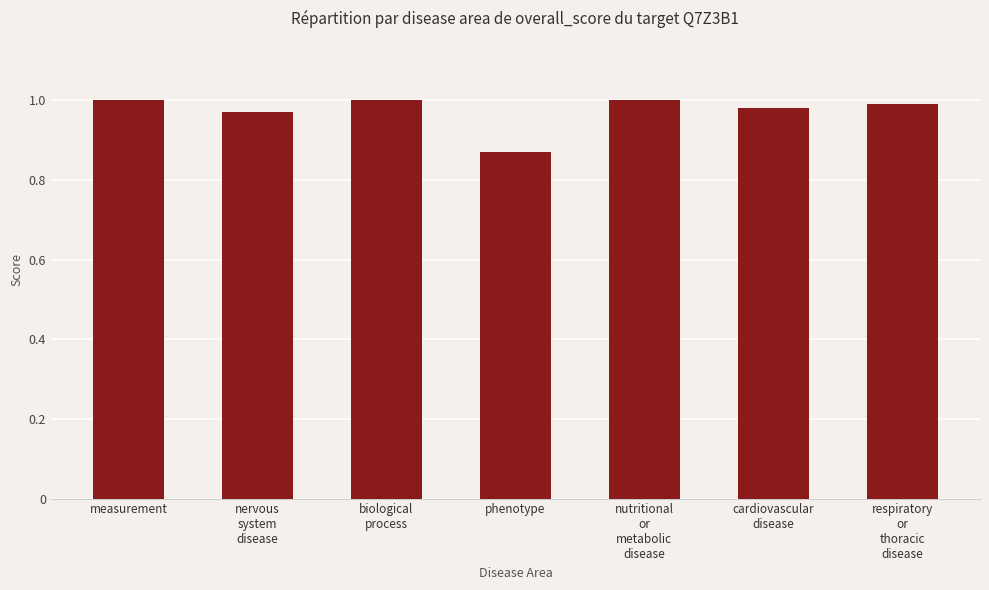

Where is the data nearest to the value 0?

phenotype